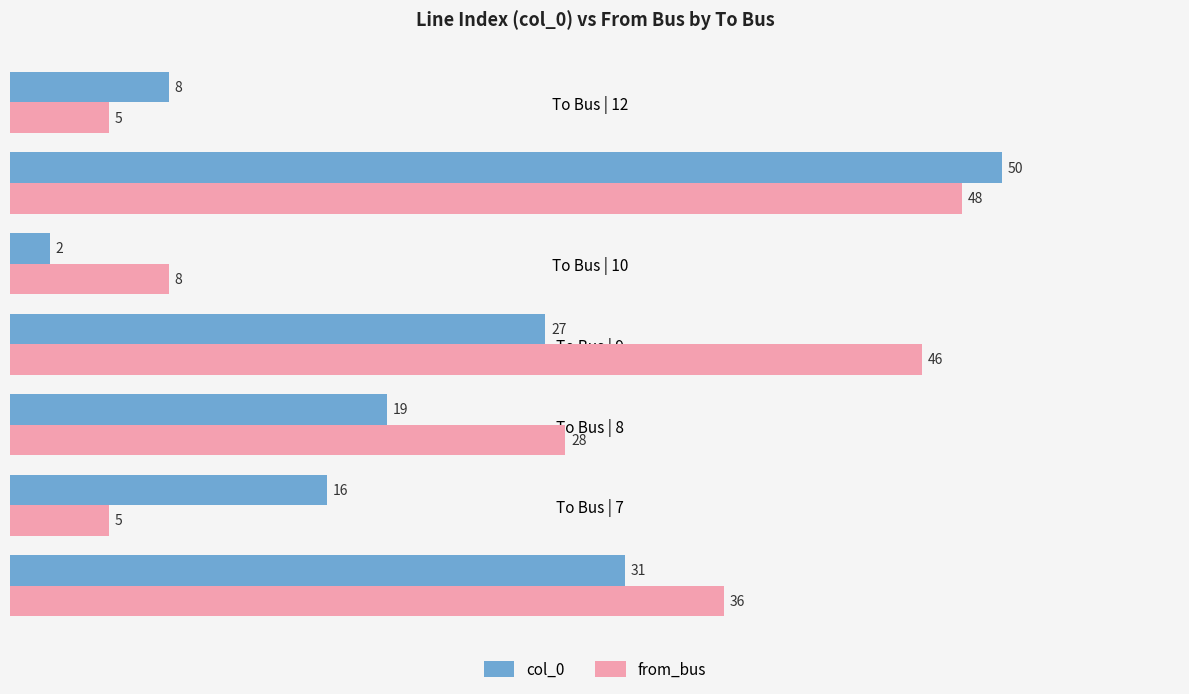

What is the average value of the from_bus series?

25